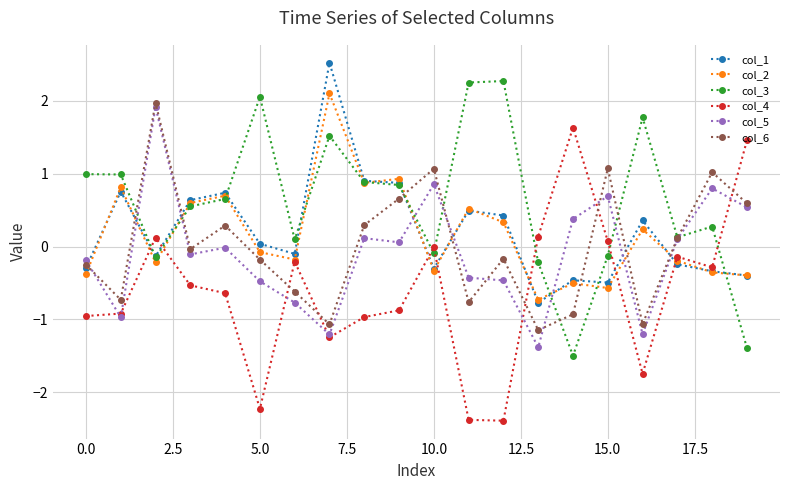

After their last crossing, which series has the higher values: col_1 or col_5?

col_5